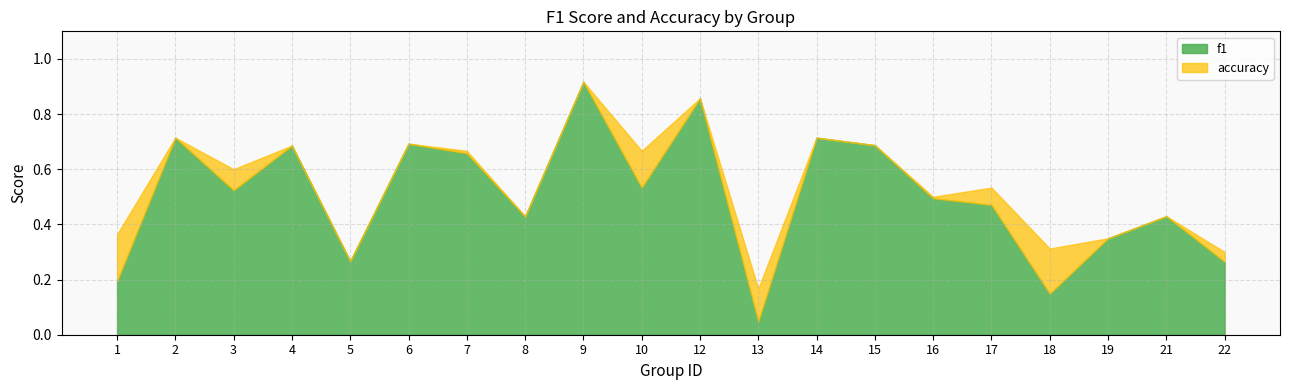

The accuracy series shows 0.4 at 2. True or false?

False